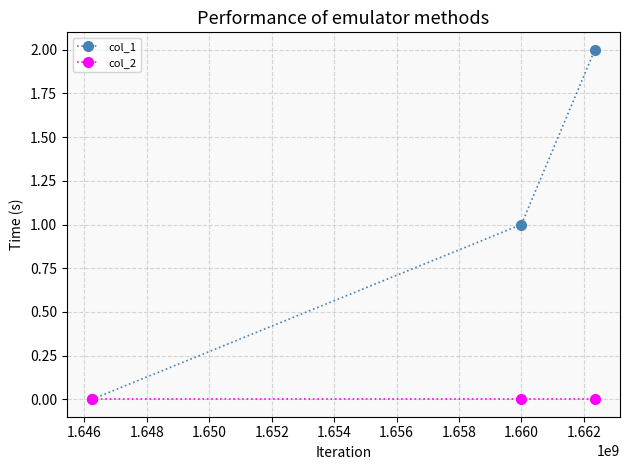

What is the maximum value for col_1?

2